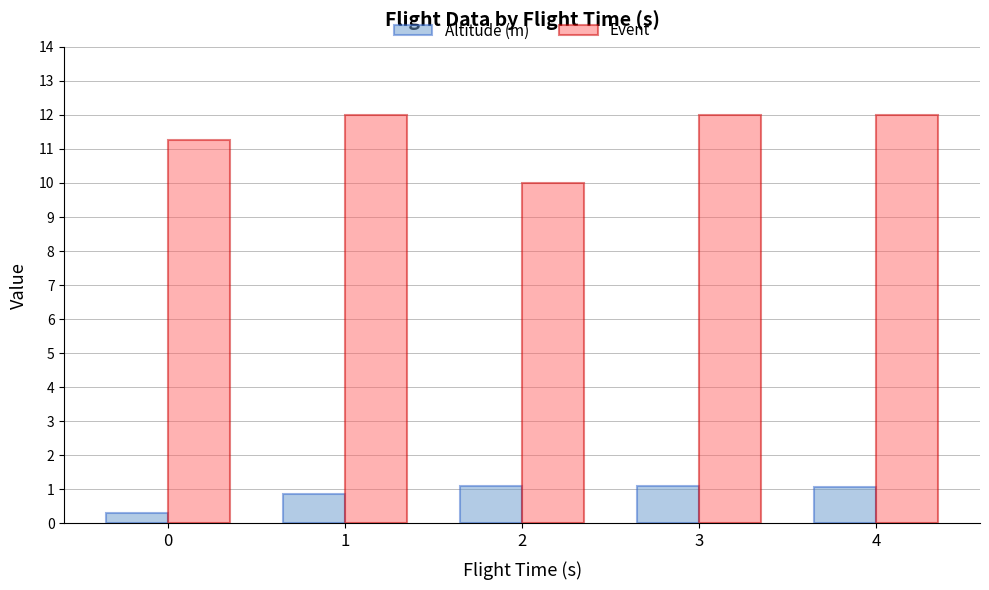

What is the maximum value for Event?

12.0